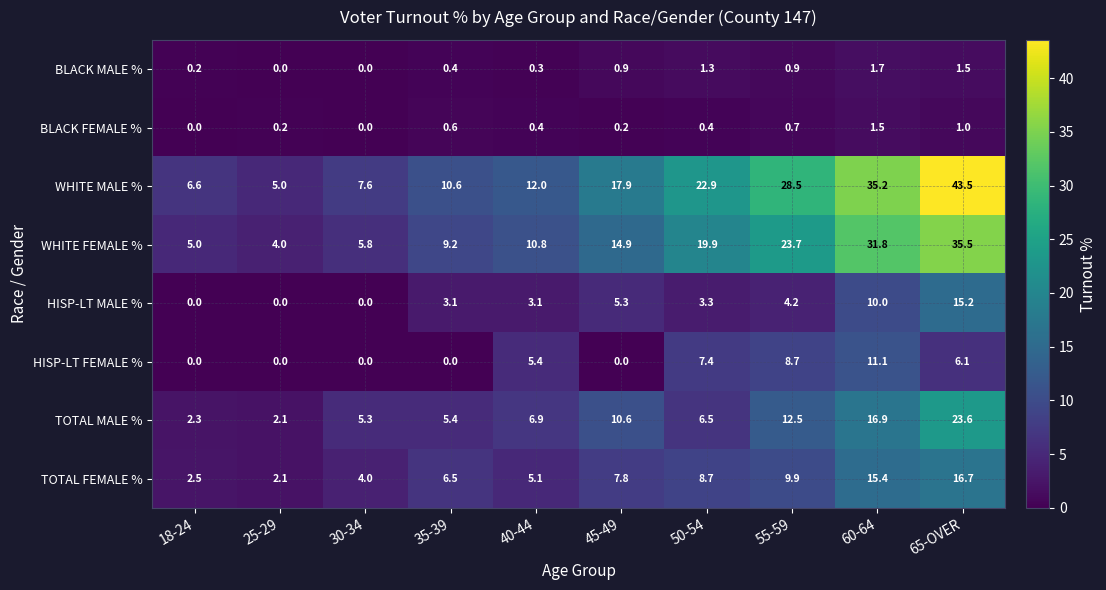

At which label is TOTAL MALE % closest to 12?

55-59